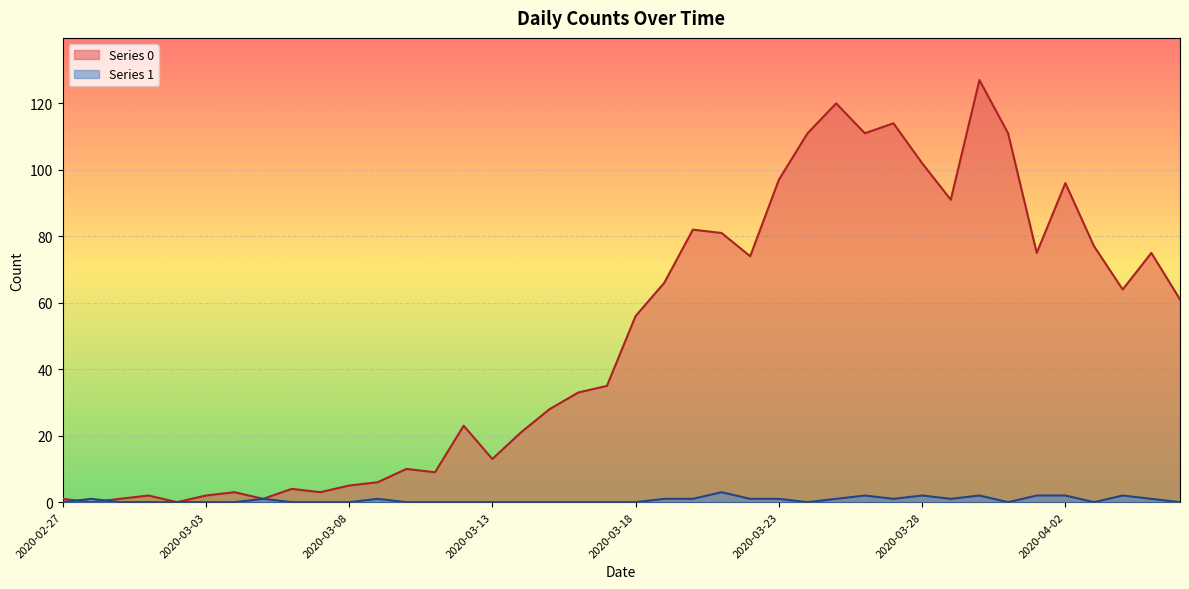

List the labels in order of Series 0 value, smallest first.

2020-02-28, 2020-03-02, 2020-02-27, 2020-02-29, 2020-03-05, 2020-03-01, 2020-03-03, 2020-03-04, 2020-03-07, 2020-03-06, 2020-03-08, 2020-03-09, 2020-03-11, 2020-03-10, 2020-03-13, 2020-03-14, 2020-03-12, 2020-03-15, 2020-03-16, 2020-03-17, 2020-03-18, 2020-04-06, 2020-04-04, 2020-03-19, 2020-03-22, 2020-04-01, 2020-04-05, 2020-04-03, 2020-03-21, 2020-03-20, 2020-03-29, 2020-04-02, 2020-03-23, 2020-03-28, 2020-03-24, 2020-03-26, 2020-03-31, 2020-03-27, 2020-03-25, 2020-03-30